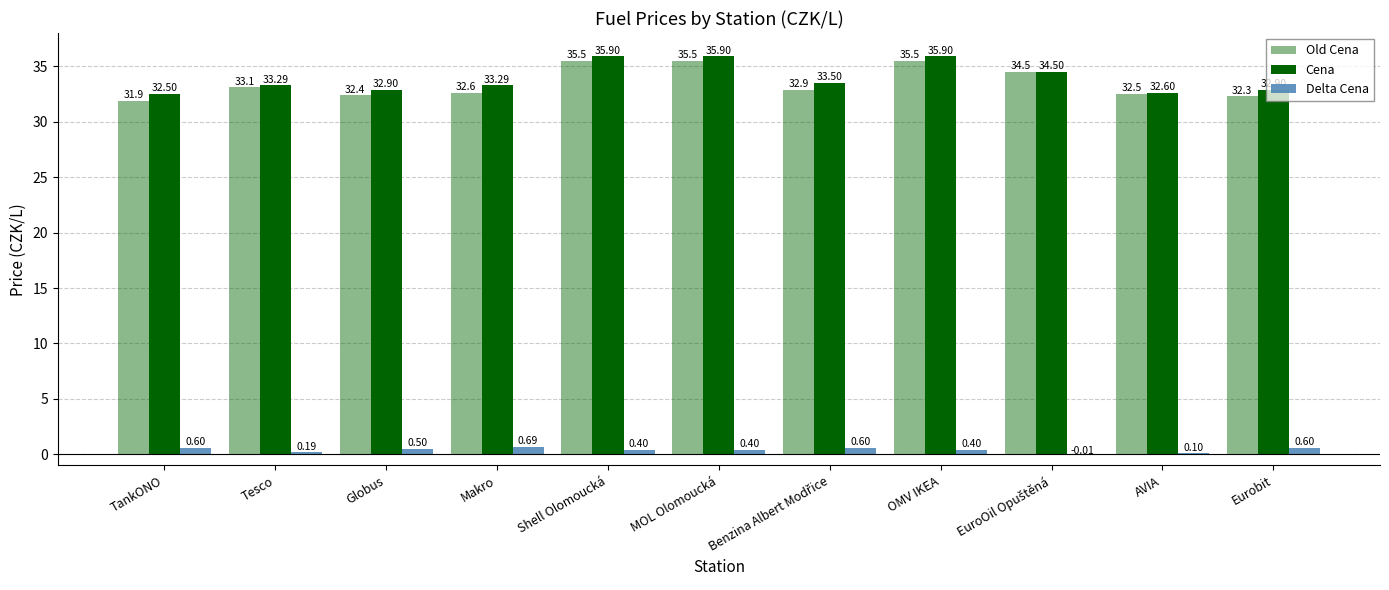

How many groups of bars are there?

11